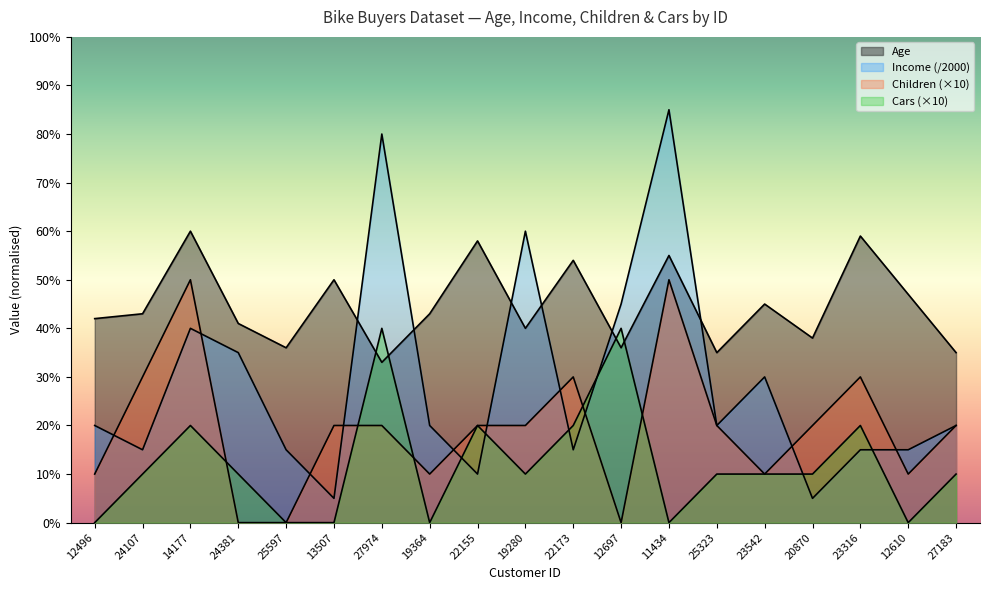

How many data points in Age are above 43?

8